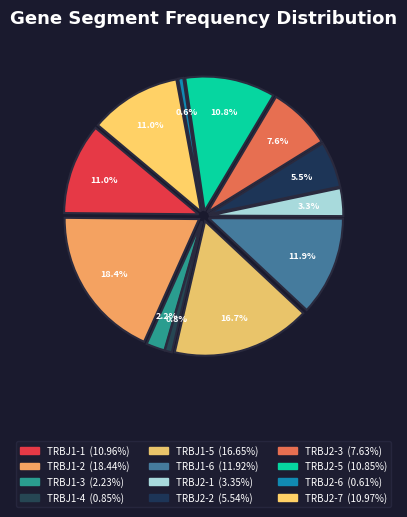

True or false: TRBJ2-3 accounts for 8% of the total.

True